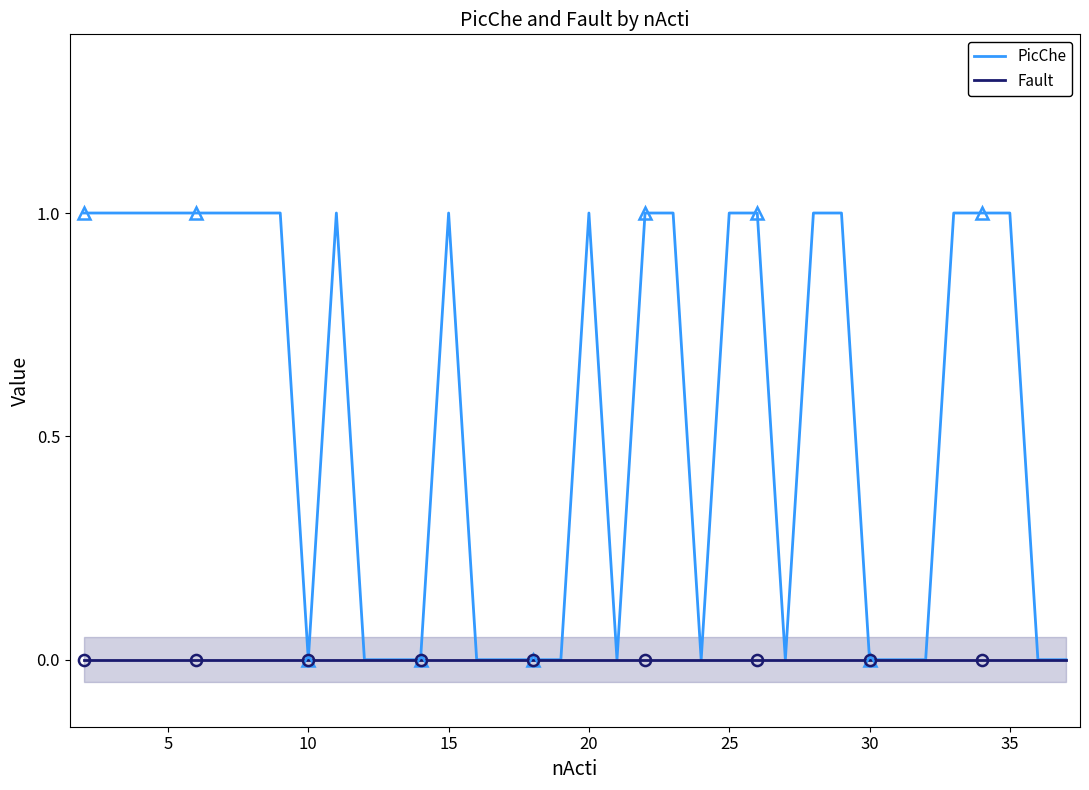

True or false: Fault has a value of 0 at 20.

True